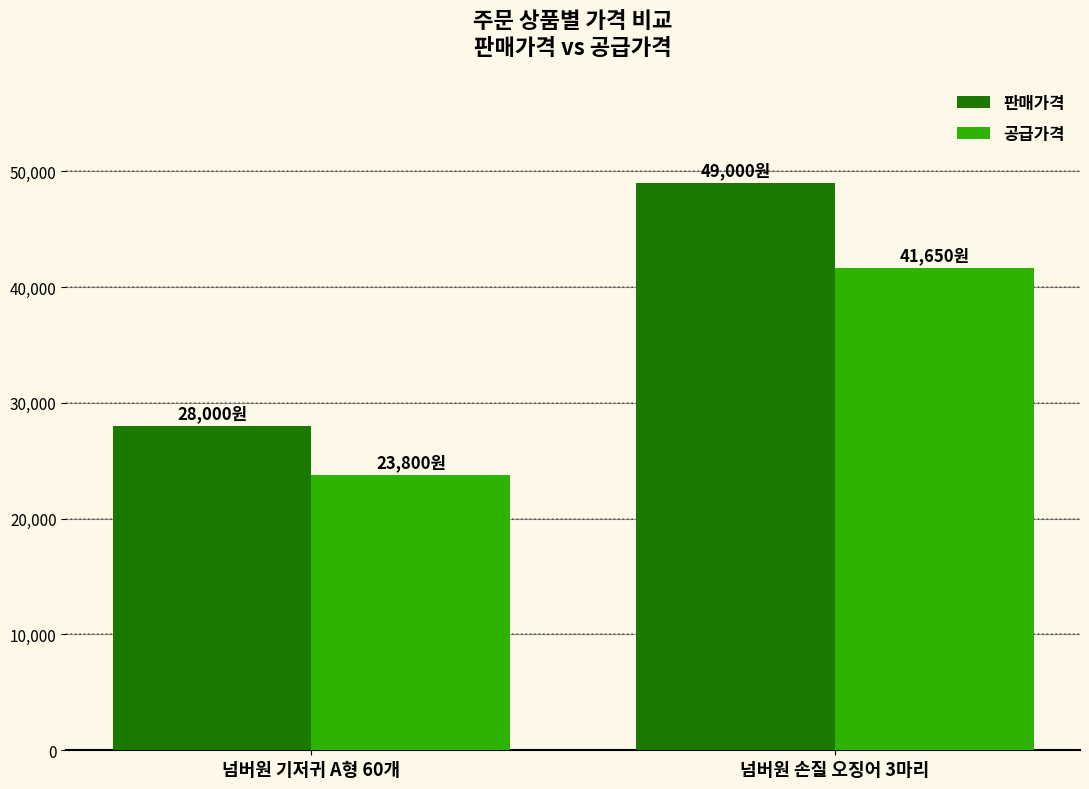

Which series changed the most between 넘버원 기저귀 A형 60개 and 넘버원 손질 오징어 3마리?

판매가격